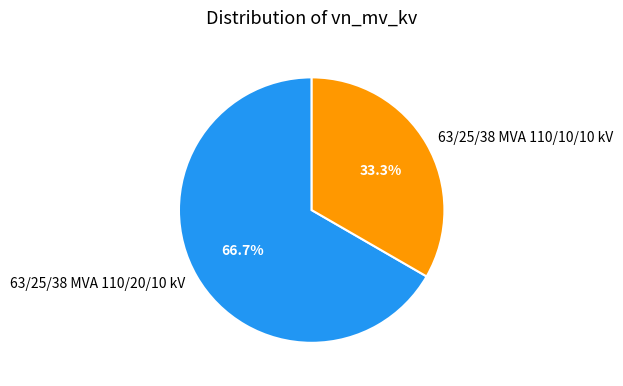

Does 63/25/38 MVA 110/10/10 kV account for over 50% of the chart?

No